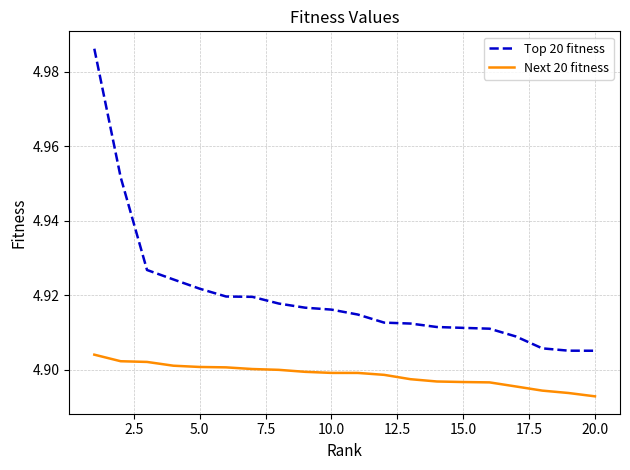

Which series has the largest range (max minus min)?

Top 20 fitness